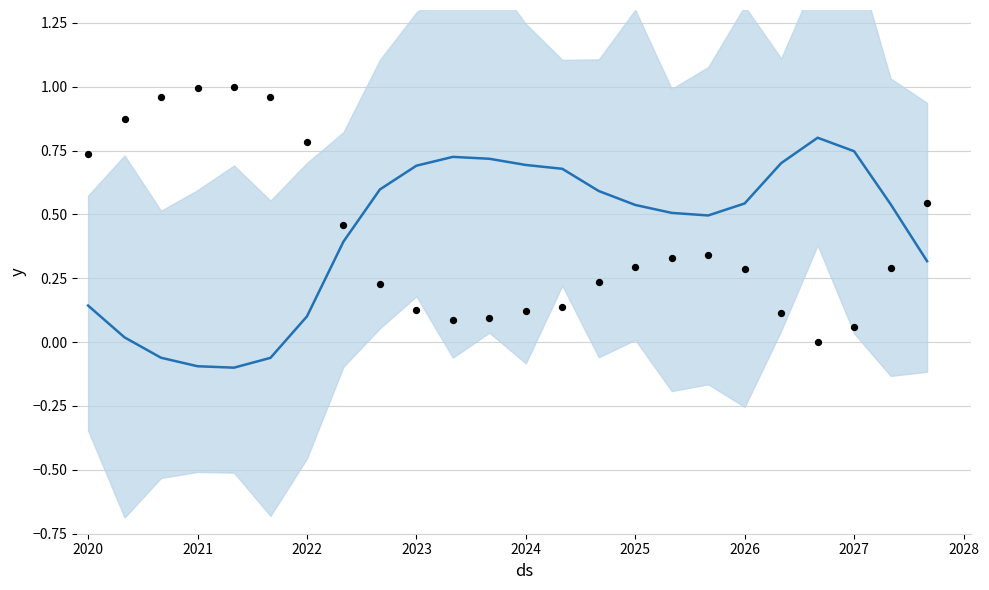

Which series has the largest total across all categories?

col_1